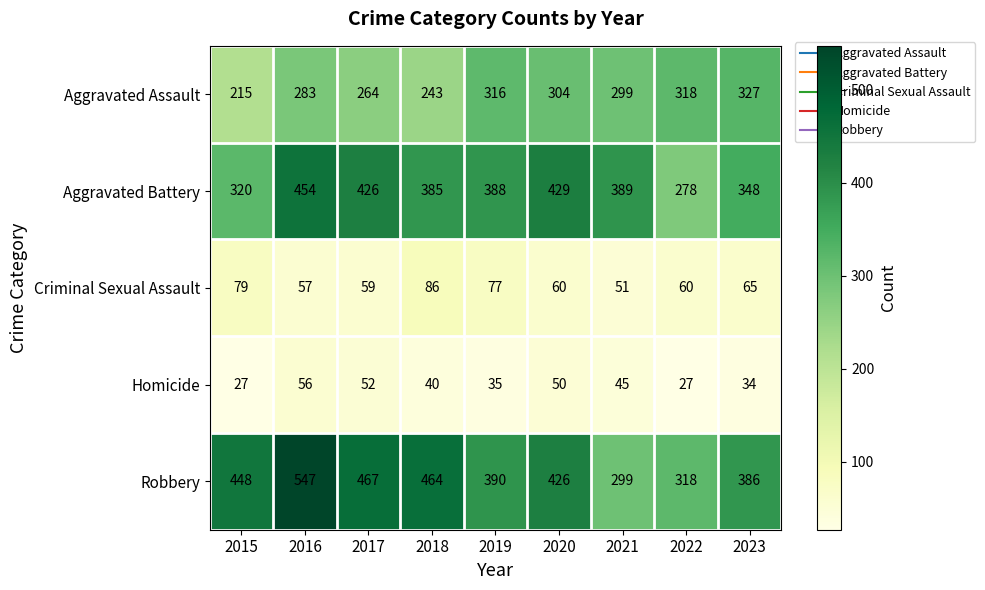

What is the total value across all series at 2023?

1160